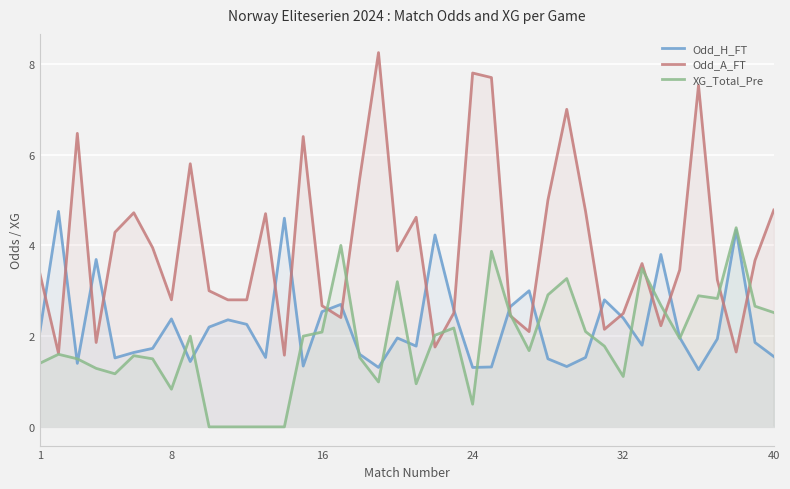

In Odd_A_FT, how many points are lower than both neighbors (excluding endpoints)?

11